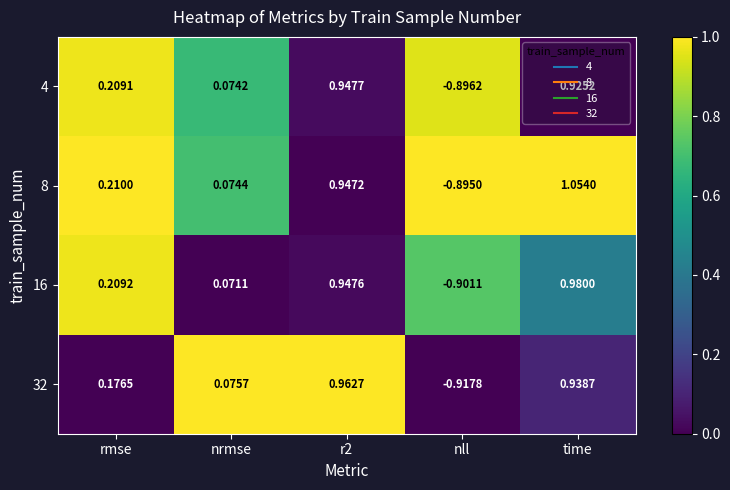

At which label does 32 first exceed 0?

rmse